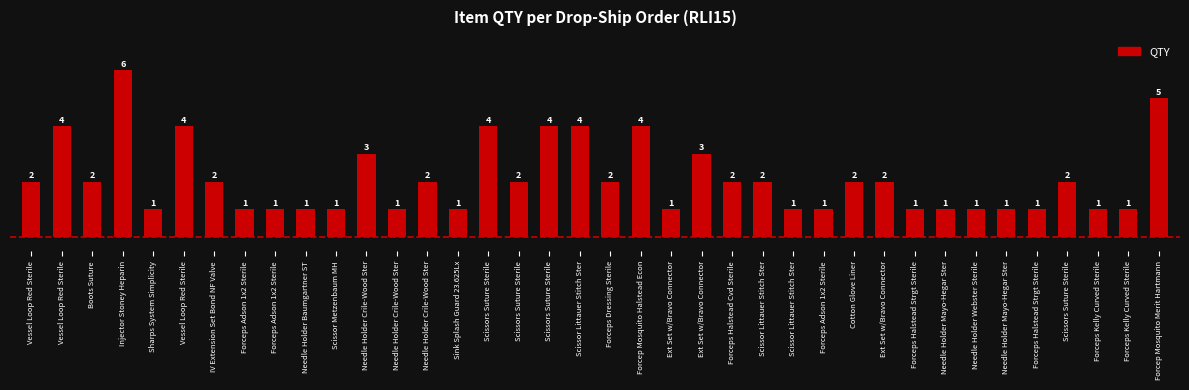

Rank the categories by value from highest to lowest.

Injector Stoney Heparin, Forcep Mosquito Merit Hartmann, Vessel Loop Red Sterile, Vessel Loop Red Sterile, Scissors Suture Sterile, Scissors Suture Sterile, Scissor Littauer Stitch Ster, Forcep Mosquito Halstead Econ, Needle Holder Crile-Wood Ster, Ext Set w/Bravo Connector, Vessel Loop Red Sterile, Boots Suture, IV Extension Set Bond NF Valve, Needle Holder Crile-Wood Ster, Scissors Suture Sterile, Forceps Dressing Sterile, Forceps Halstead Cvd Sterile, Scissor Littauer Stitch Ster, Cotton Glove Liner, Ext Set w/Bravo Connector, Scissors Suture Sterile, Sharps System Simplicity, Forceps Adson 1x2 Sterile, Forceps Adson 1x2 Sterile, Needle Holder Baumgartner ST, Scissor Metzenbaum MH, Needle Holder Crile-Wood Ster, Sink Splash Guard 23.625Lx, Ext Set w/Bravo Connector, Scissor Littauer Stitch Ster, Forceps Adson 1x2 Sterile, Forceps Halstead Strgt Sterile, Needle Holder Mayo-Hegar Ster, Needle Holder Webster Sterile, Needle Holder Mayo-Hegar Ster, Forceps Halstead Strgt Sterile, Forceps Kelly Curved Sterile, Forceps Kelly Curved Sterile